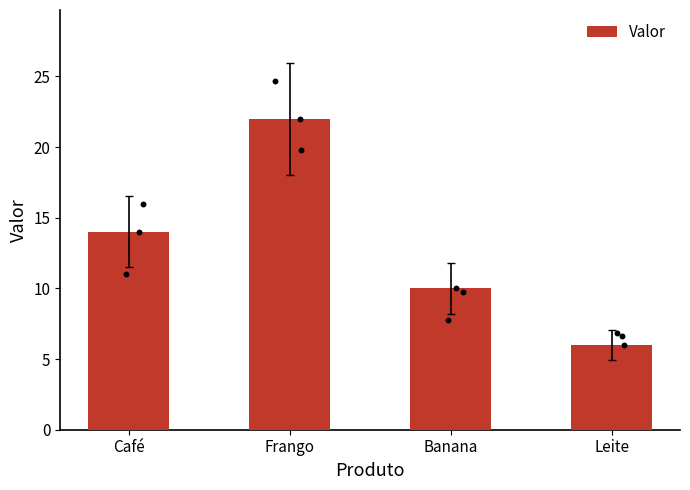

Between Banana and Café, which is larger?

Café